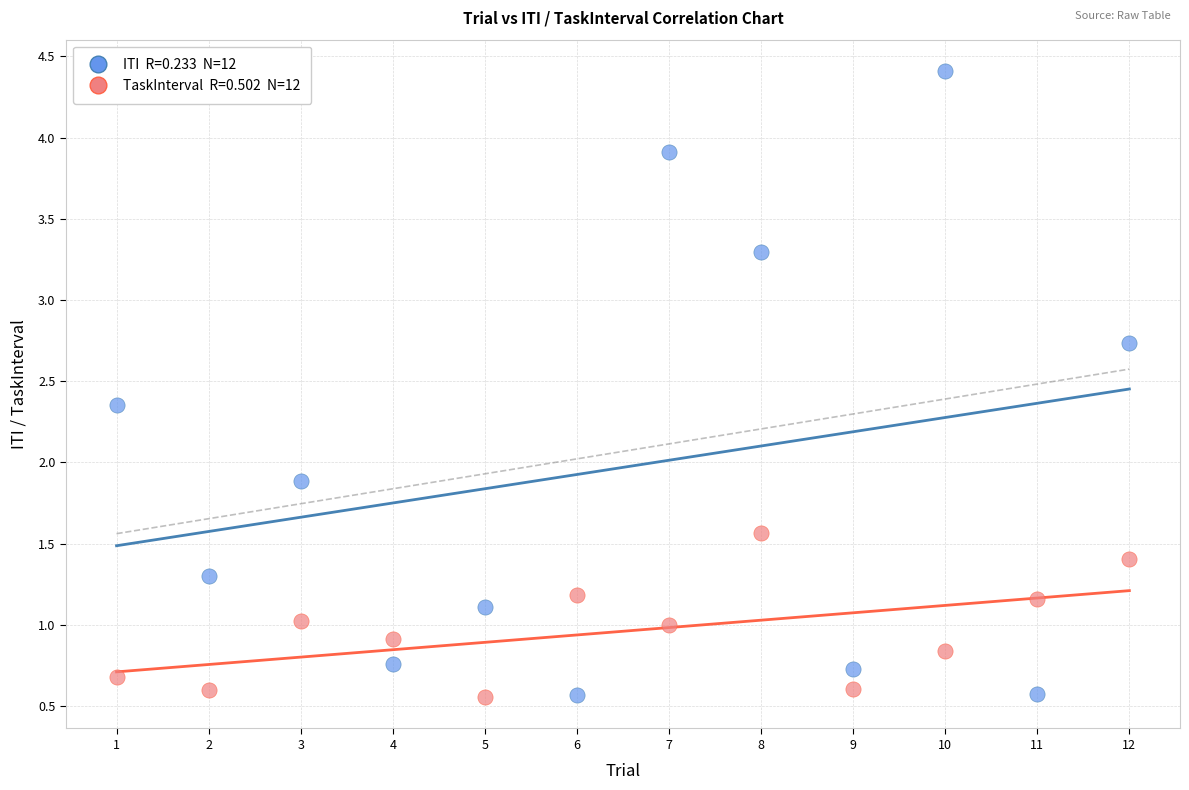

Across all data points, what is the range of X values (max minus min)?

11.0